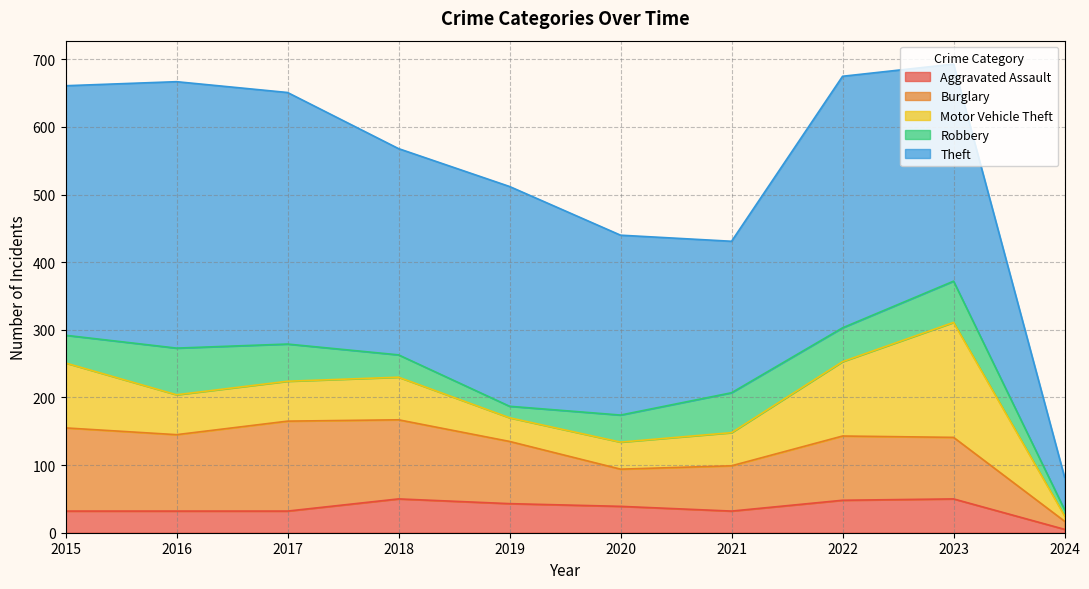

Which series has the widest spread of values?

Theft